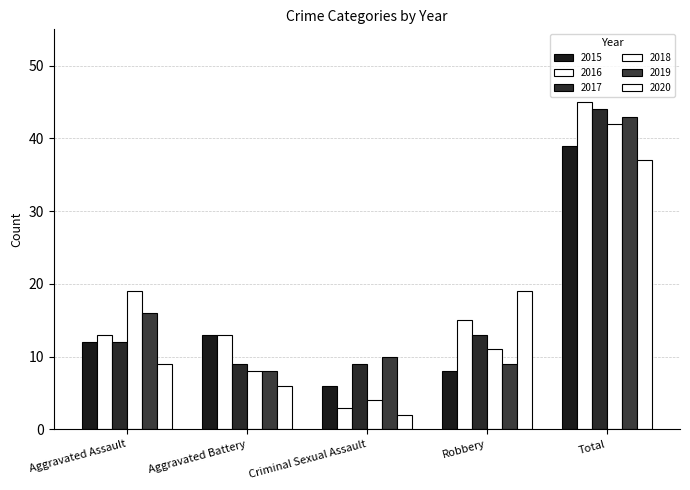

How many bars are there in each group?

6